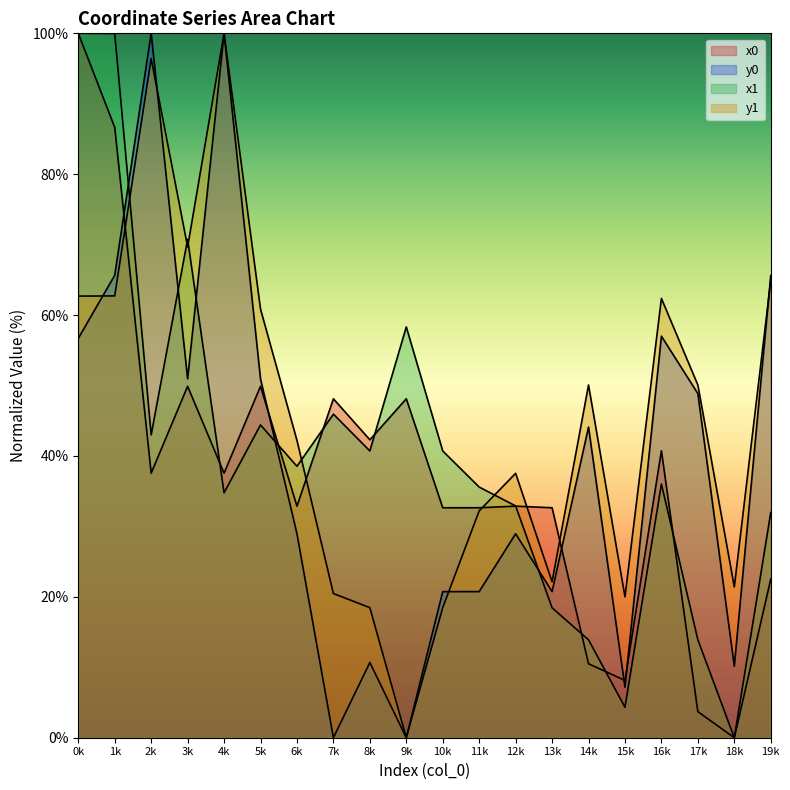

What is the spread (max minus min) of values at 1k?

37.2